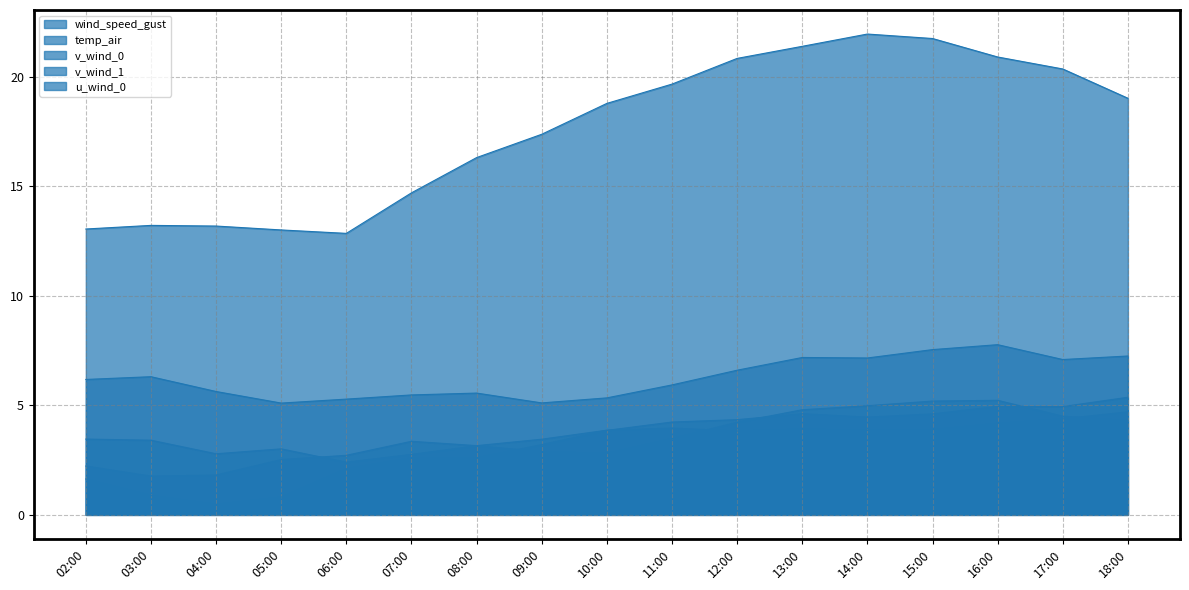

Reading left to right, what are all the values shown in this chart?

wind_speed_gust: 02:00=6.2	03:00=6.3	04:00=5.6	05:00=5.1	06:00=5.3	07:00=5.5	08:00=5.6	09:00=5.1	10:00=5.3	11:00=5.9	12:00=6.6	13:00=7.2	14:00=7.2	15:00=7.5	16:00=7.8	17:00=7.1	18:00=7.3
temp_air: 02:00=13.1	03:00=13.2	04:00=13.2	05:00=13.0	06:00=12.9	07:00=14.7	08:00=16.3	09:00=17.4	10:00=18.8	11:00=19.7	12:00=20.8	13:00=21.4	14:00=22.0	15:00=21.8	16:00=20.9	17:00=20.4	18:00=19.0
v_wind_0: 02:00=2.2	03:00=1.8	04:00=1.8	05:00=2.5	06:00=2.7	07:00=3.4	08:00=3.2	09:00=3.5	10:00=3.9	11:00=4.0	12:00=3.8	13:00=3.9	14:00=3.9	15:00=3.9	16:00=4.2	17:00=4.4	18:00=4.7
v_wind_1: 02:00=1.6	03:00=0.9	04:00=0.5	05:00=0.8	06:00=2.1	07:00=2.6	08:00=2.6	09:00=3.2	10:00=3.9	11:00=4.2	12:00=4.3	13:00=4.6	14:00=4.5	15:00=4.6	16:00=5.0	17:00=4.9	18:00=5.4
u_wind_0: 02:00=3.5	03:00=3.4	04:00=2.8	05:00=3.0	06:00=2.4	07:00=2.8	08:00=3.2	09:00=2.9	10:00=2.8	11:00=3.5	12:00=4.2	13:00=4.8	14:00=5.0	15:00=5.2	16:00=5.2	17:00=4.5	18:00=4.3